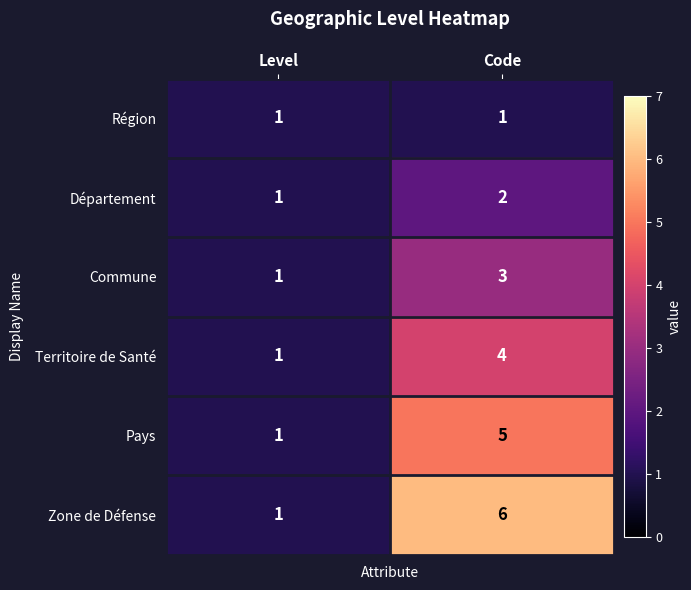

Rank the series by their maximum value, from lowest to highest.

Région, Département, Commune, Territoire de Santé, Pays, Zone de Défense